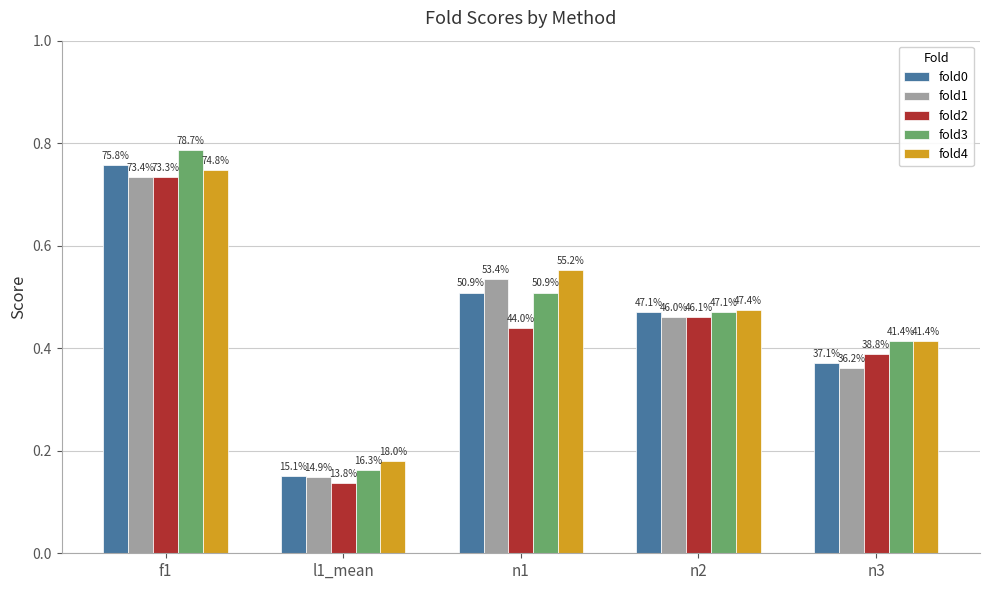

How many bars are there in total?

25